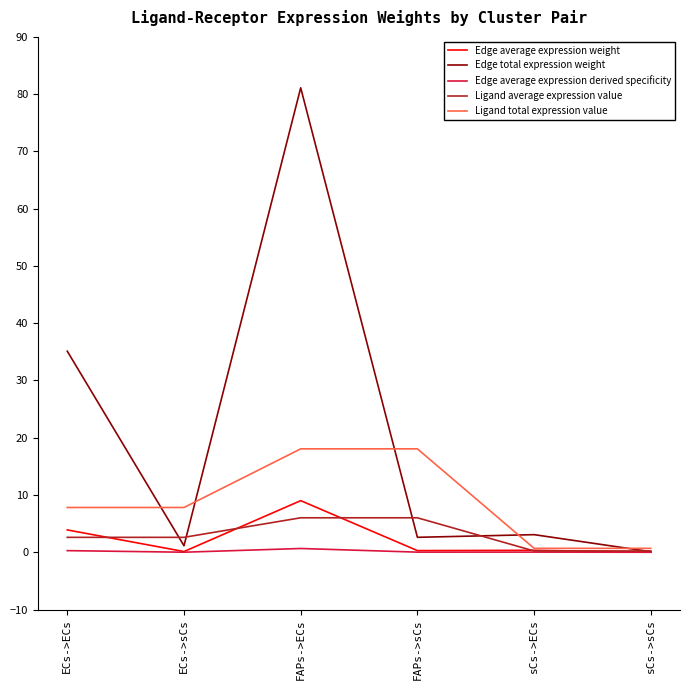

Is it true that Edge total expression weight equals 142.8 at FAPs->ECs?

False